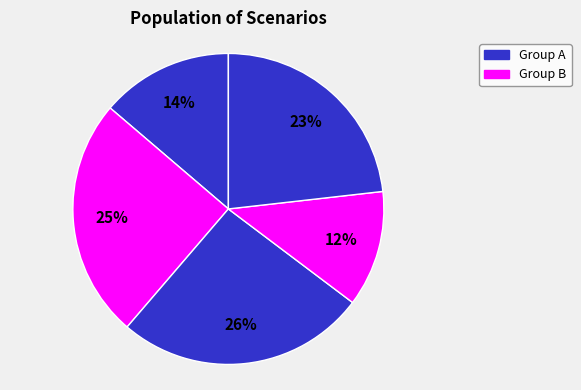

How many slices are in this pie chart?

5